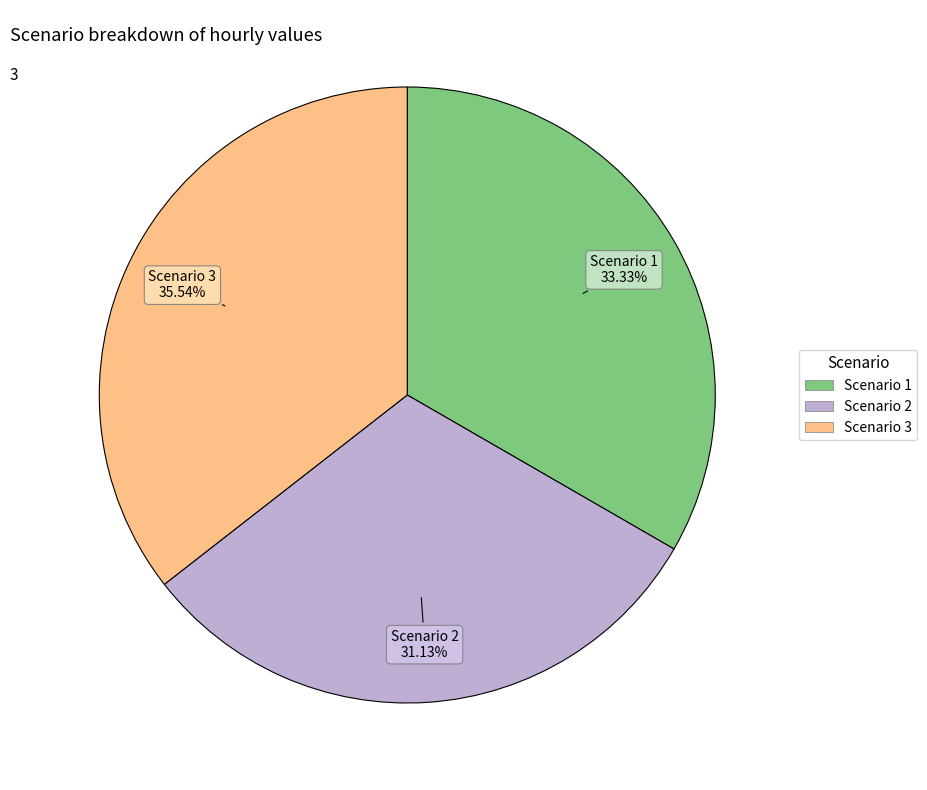

Is Scenario 2 the majority of the pie?

No